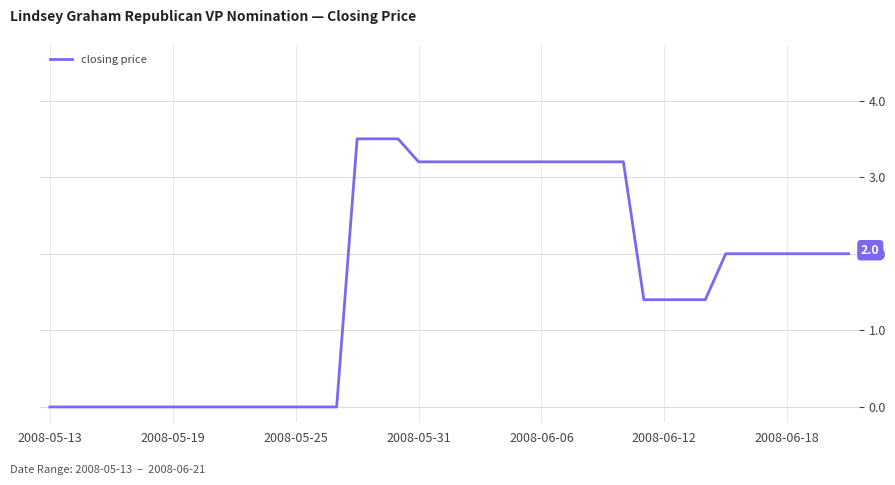

What is the difference between the maximum and minimum values?

3.5